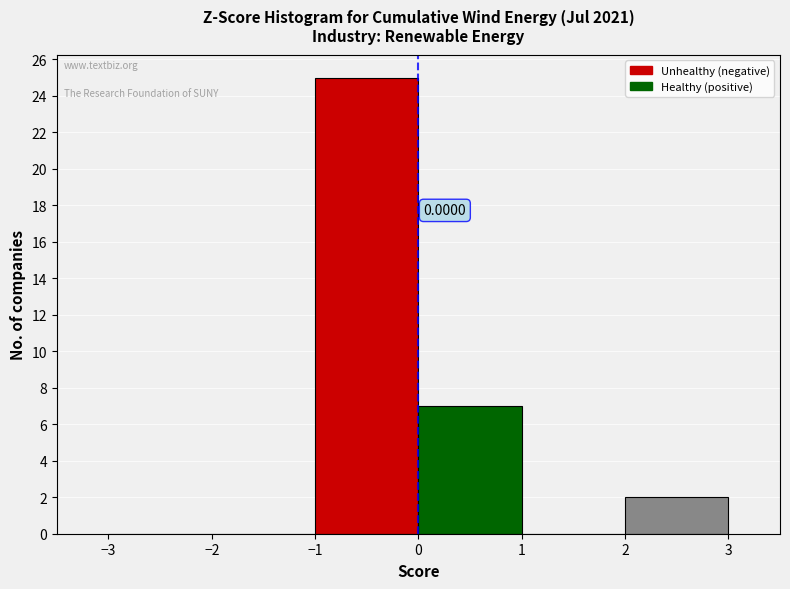

Which range on the x-axis has the tallest bar?

-1 to 0